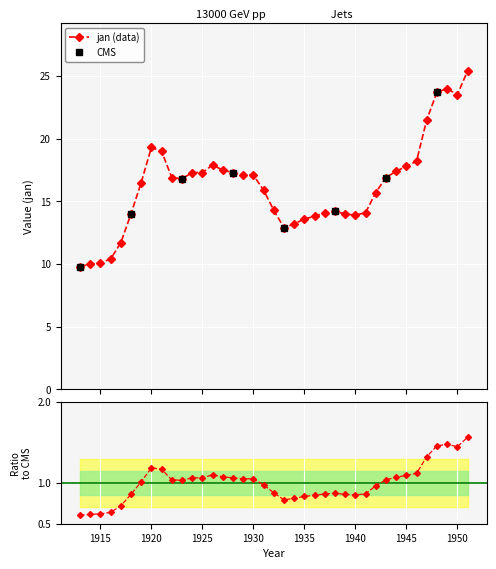

What is the difference between the second highest and second lowest values?

14.0